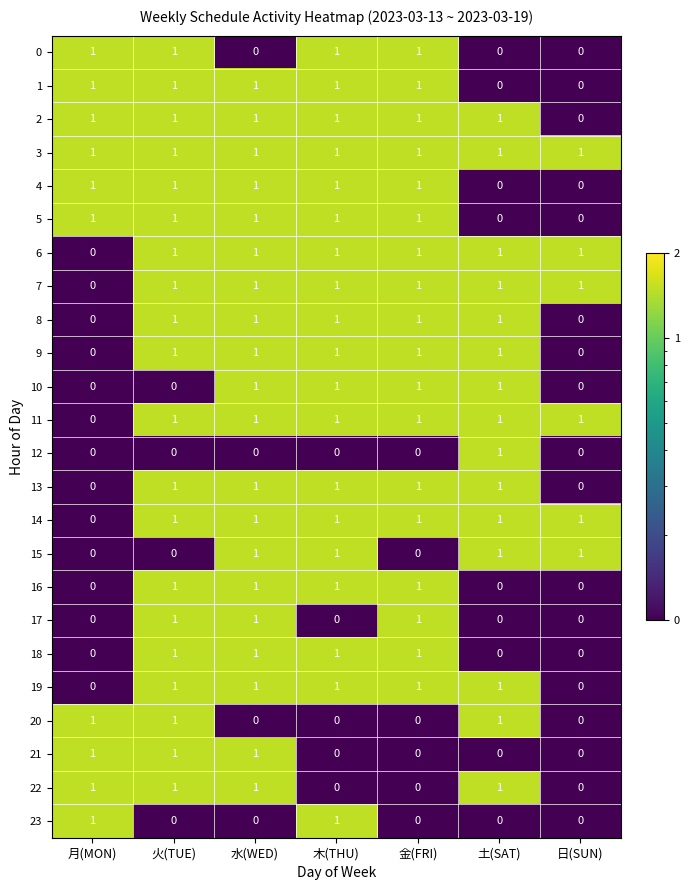

What is the maximum value shown in the chart?

1